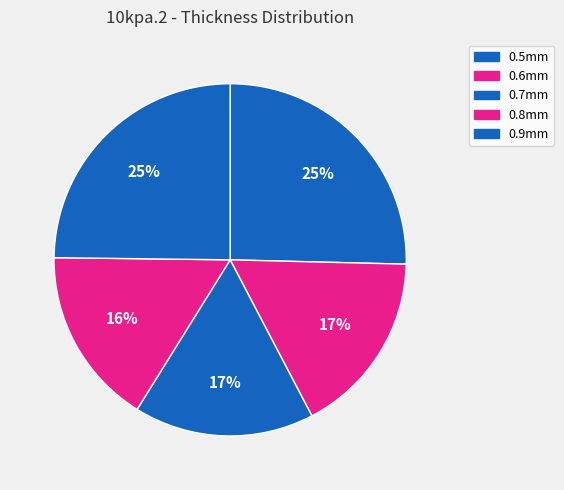

Is it true that 0.6mm is 28% of the pie?

False